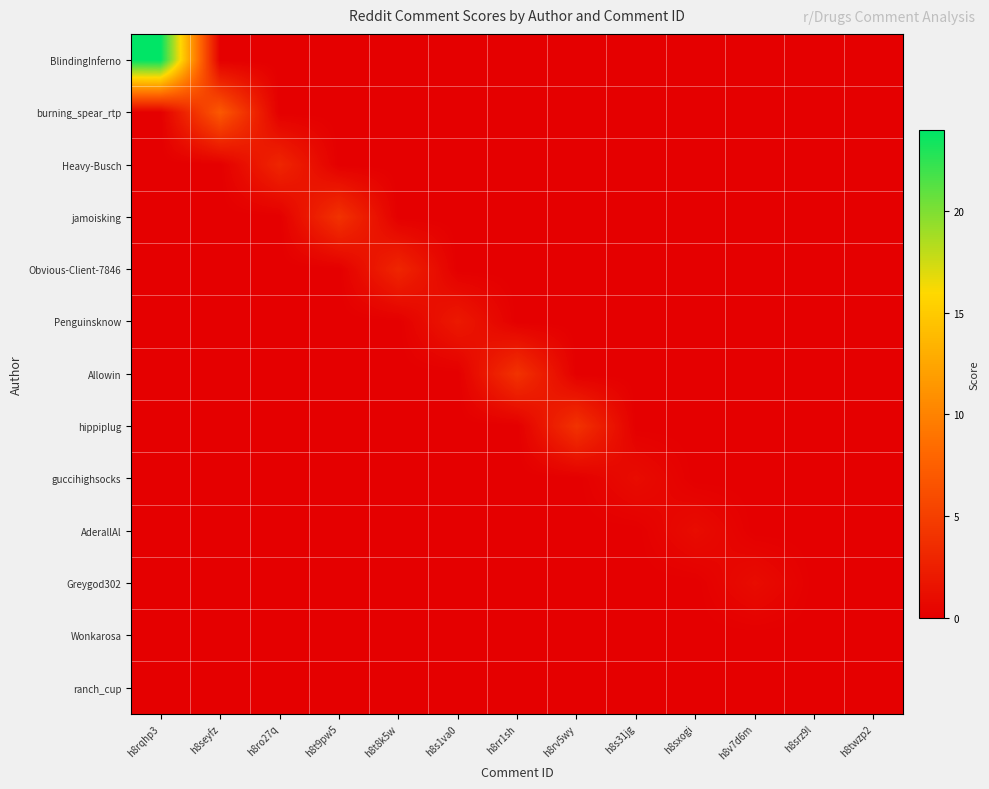

Reading right to left, what are all the values shown in this chart?

BlindingInferno: h8twzp2=0	h8srz9l=0	h8v7d6m=0	h8sxogi=0	h8s31jg=0	h8rv5wy=0	h8rr1sh=0	h8s1va0=0	h8t8k5w=0	h8t9pw5=0	h8ro27q=0	h8seyfz=0	h8rqhp3=24
burning_spear_rtp: h8twzp2=0	h8srz9l=0	h8v7d6m=0	h8sxogi=0	h8s31jg=0	h8rv5wy=0	h8rr1sh=0	h8s1va0=0	h8t8k5w=0	h8t9pw5=0	h8ro27q=0	h8seyfz=7	h8rqhp3=0
Heavy-Busch: h8twzp2=0	h8srz9l=0	h8v7d6m=0	h8sxogi=0	h8s31jg=0	h8rv5wy=0	h8rr1sh=0	h8s1va0=0	h8t8k5w=0	h8t9pw5=0	h8ro27q=3	h8seyfz=0	h8rqhp3=0
jamoisking: h8twzp2=0	h8srz9l=0	h8v7d6m=0	h8sxogi=0	h8s31jg=0	h8rv5wy=0	h8rr1sh=0	h8s1va0=0	h8t8k5w=0	h8t9pw5=4	h8ro27q=0	h8seyfz=0	h8rqhp3=0
Obvious-Client-7846: h8twzp2=0	h8srz9l=0	h8v7d6m=0	h8sxogi=0	h8s31jg=0	h8rv5wy=0	h8rr1sh=0	h8s1va0=0	h8t8k5w=3	h8t9pw5=0	h8ro27q=0	h8seyfz=0	h8rqhp3=0
Penguinsknow: h8twzp2=0	h8srz9l=0	h8v7d6m=0	h8sxogi=0	h8s31jg=0	h8rv5wy=0	h8rr1sh=0	h8s1va0=2	h8t8k5w=0	h8t9pw5=0	h8ro27q=0	h8seyfz=0	h8rqhp3=0
Allowin: h8twzp2=0	h8srz9l=0	h8v7d6m=0	h8sxogi=0	h8s31jg=0	h8rv5wy=0	h8rr1sh=4	h8s1va0=0	h8t8k5w=0	h8t9pw5=0	h8ro27q=0	h8seyfz=0	h8rqhp3=0
hippiplug: h8twzp2=0	h8srz9l=0	h8v7d6m=0	h8sxogi=0	h8s31jg=0	h8rv5wy=4	h8rr1sh=0	h8s1va0=0	h8t8k5w=0	h8t9pw5=0	h8ro27q=0	h8seyfz=0	h8rqhp3=0
guccihighsocks: h8twzp2=0	h8srz9l=0	h8v7d6m=0	h8sxogi=0	h8s31jg=1	h8rv5wy=0	h8rr1sh=0	h8s1va0=0	h8t8k5w=0	h8t9pw5=0	h8ro27q=0	h8seyfz=0	h8rqhp3=0
AderallAl: h8twzp2=0	h8srz9l=0	h8v7d6m=0	h8sxogi=1	h8s31jg=0	h8rv5wy=0	h8rr1sh=0	h8s1va0=0	h8t8k5w=0	h8t9pw5=0	h8ro27q=0	h8seyfz=0	h8rqhp3=0
Greygod302: h8twzp2=0	h8srz9l=0	h8v7d6m=1	h8sxogi=0	h8s31jg=0	h8rv5wy=0	h8rr1sh=0	h8s1va0=0	h8t8k5w=0	h8t9pw5=0	h8ro27q=0	h8seyfz=0	h8rqhp3=0
Wonkarosa: h8twzp2=0	h8srz9l=0	h8v7d6m=0	h8sxogi=0	h8s31jg=0	h8rv5wy=0	h8rr1sh=0	h8s1va0=0	h8t8k5w=0	h8t9pw5=0	h8ro27q=0	h8seyfz=0	h8rqhp3=0
ranch_cup: h8twzp2=0	h8srz9l=0	h8v7d6m=0	h8sxogi=0	h8s31jg=0	h8rv5wy=0	h8rr1sh=0	h8s1va0=0	h8t8k5w=0	h8t9pw5=0	h8ro27q=0	h8seyfz=0	h8rqhp3=0